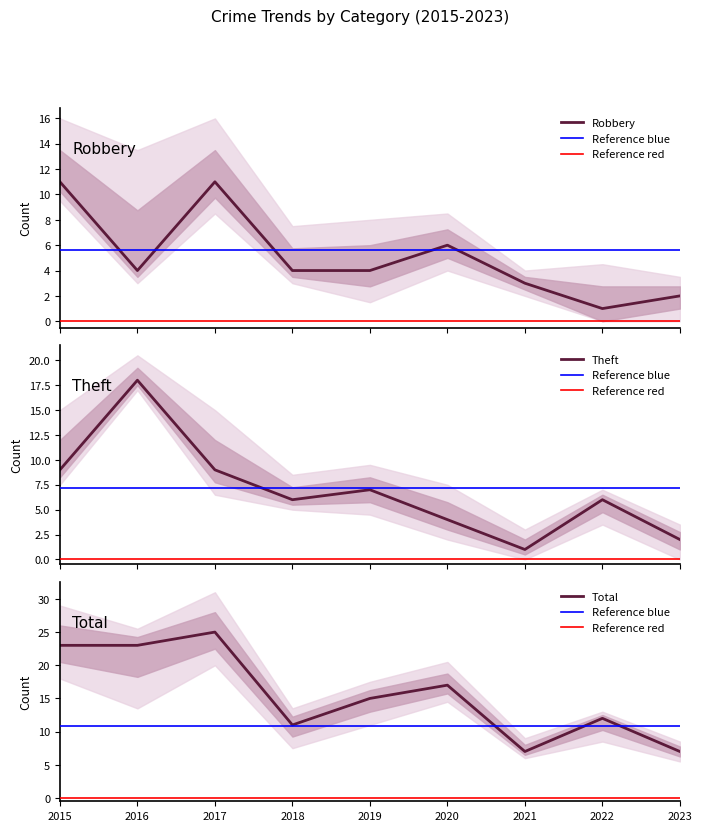

List the labels in order of Total value, smallest first.

2021, 2023, 2018, 2022, 2019, 2020, 2015, 2016, 2017